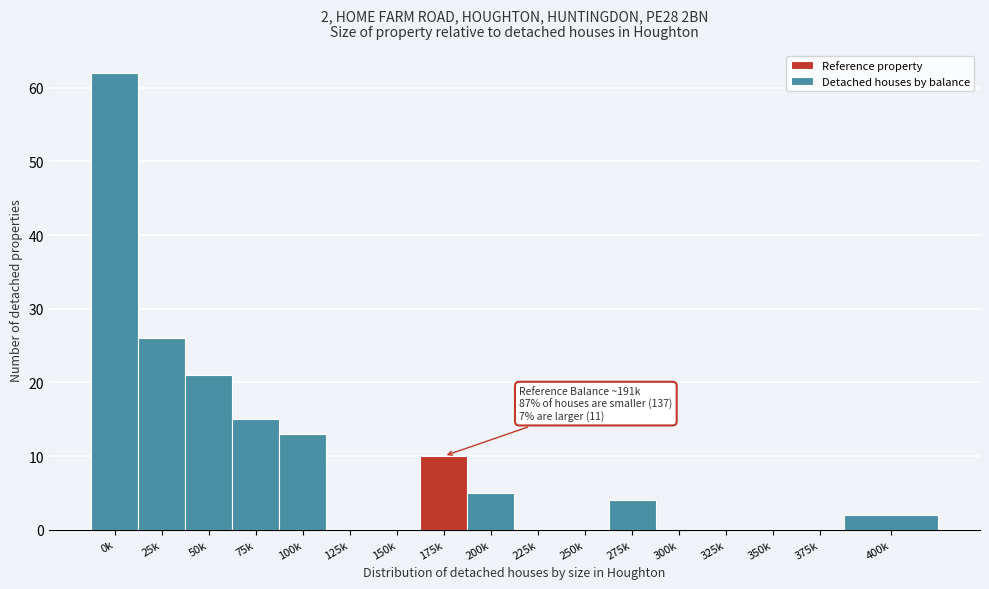

Reading left to right, what are all the values shown in this chart?

0k=62	25k=26	50k=21	75k=15	100k=13	125k=0	150k=0	175k=10	200k=5	225k=0	250k=0	275k=4	300k=0	325k=0	350k=0	375k=0	400k=2